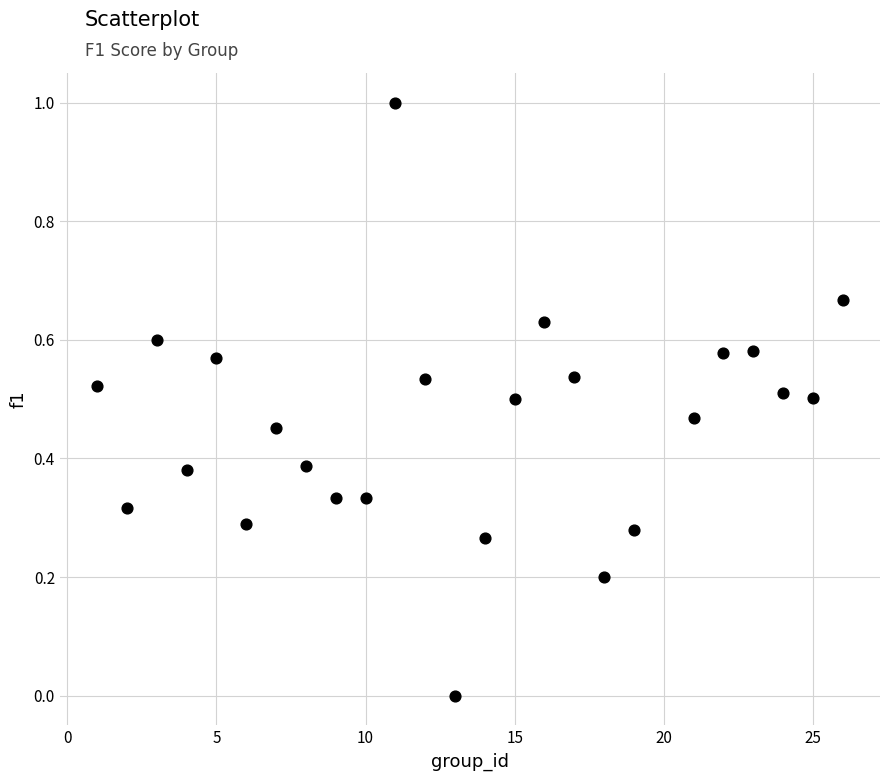

What is the range of Y values (max minus min)?

1.0